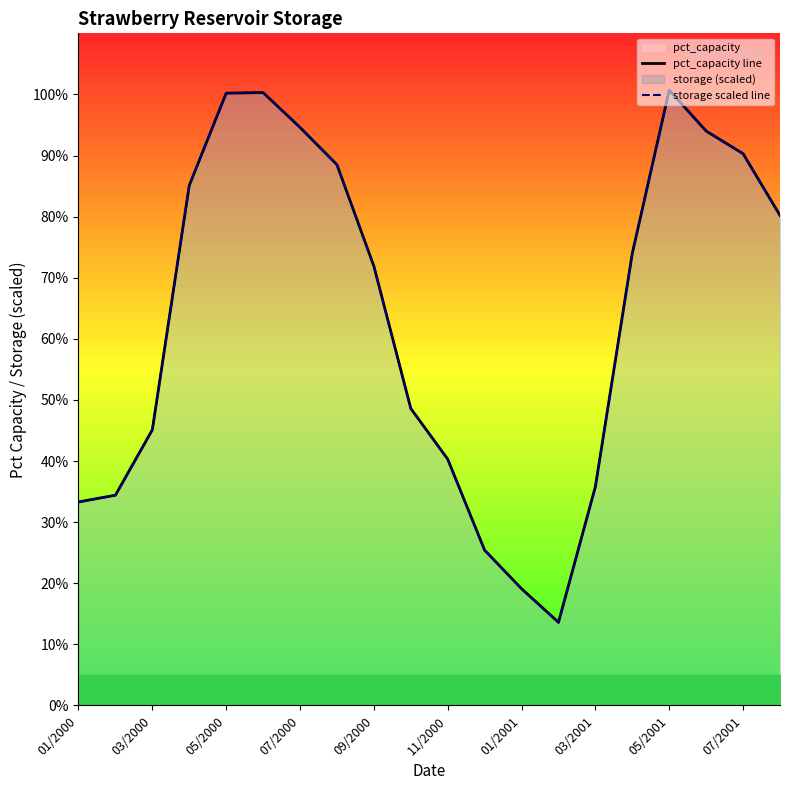

What is the average value of the storage scaled line series?

63.8